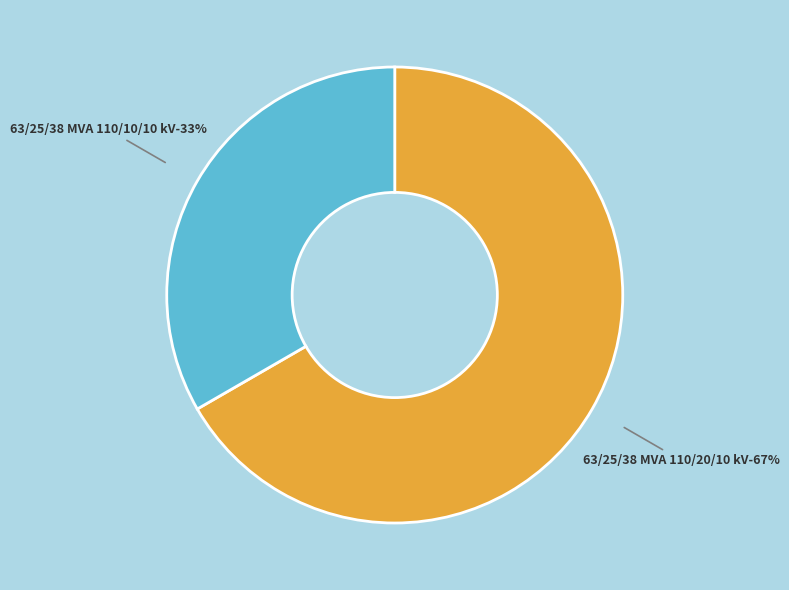

To the nearest percent, what portion does 63/25/38 MVA 110/10/10 kV represent?

33%